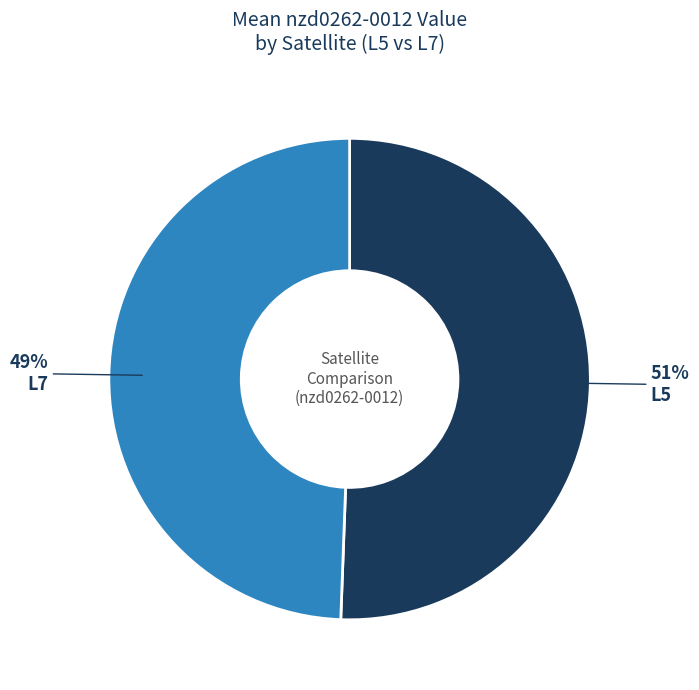

How many slices are in this pie chart?

2